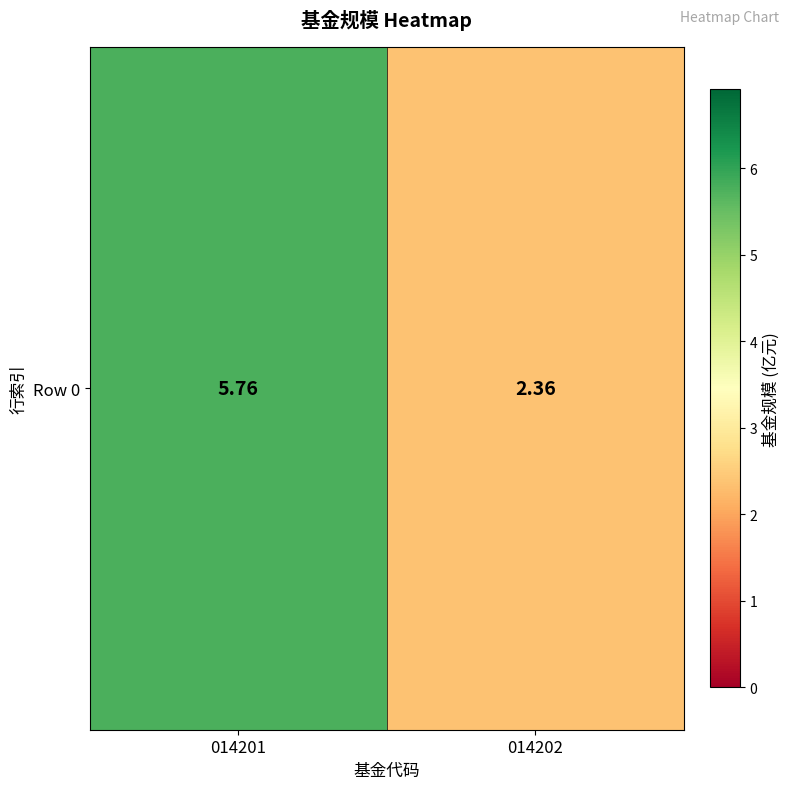

What is the difference between the values at 014201 and 014202?

3.4